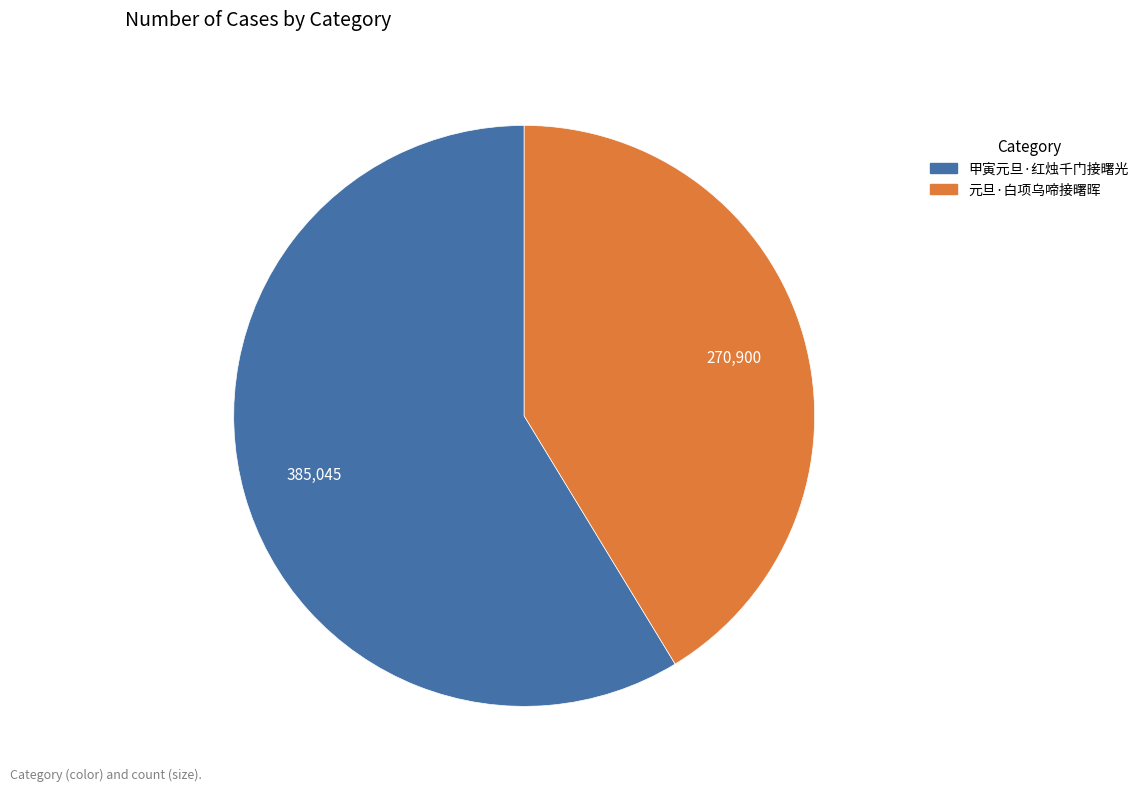

Do 元旦·白项乌啼接曙晖 and 甲寅元旦·红烛千门接曙光 together represent more than half of the pie?

Yes